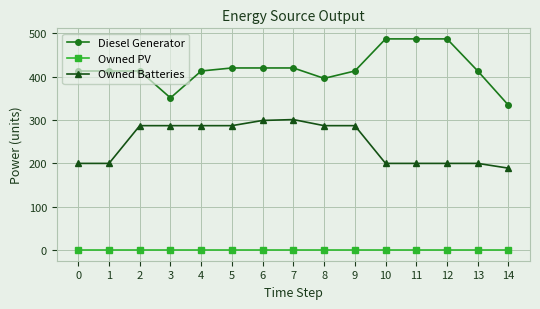

Does the chart have visible grid lines?

Yes